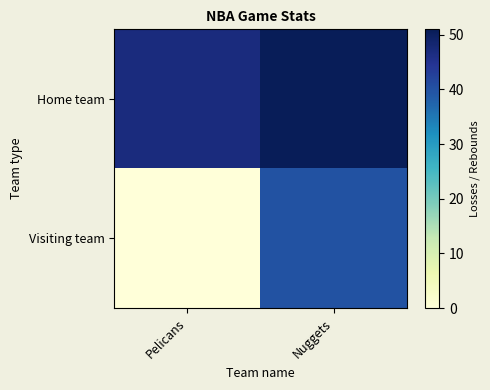

What is the difference between the highest and lowest values at Pelicans?

47